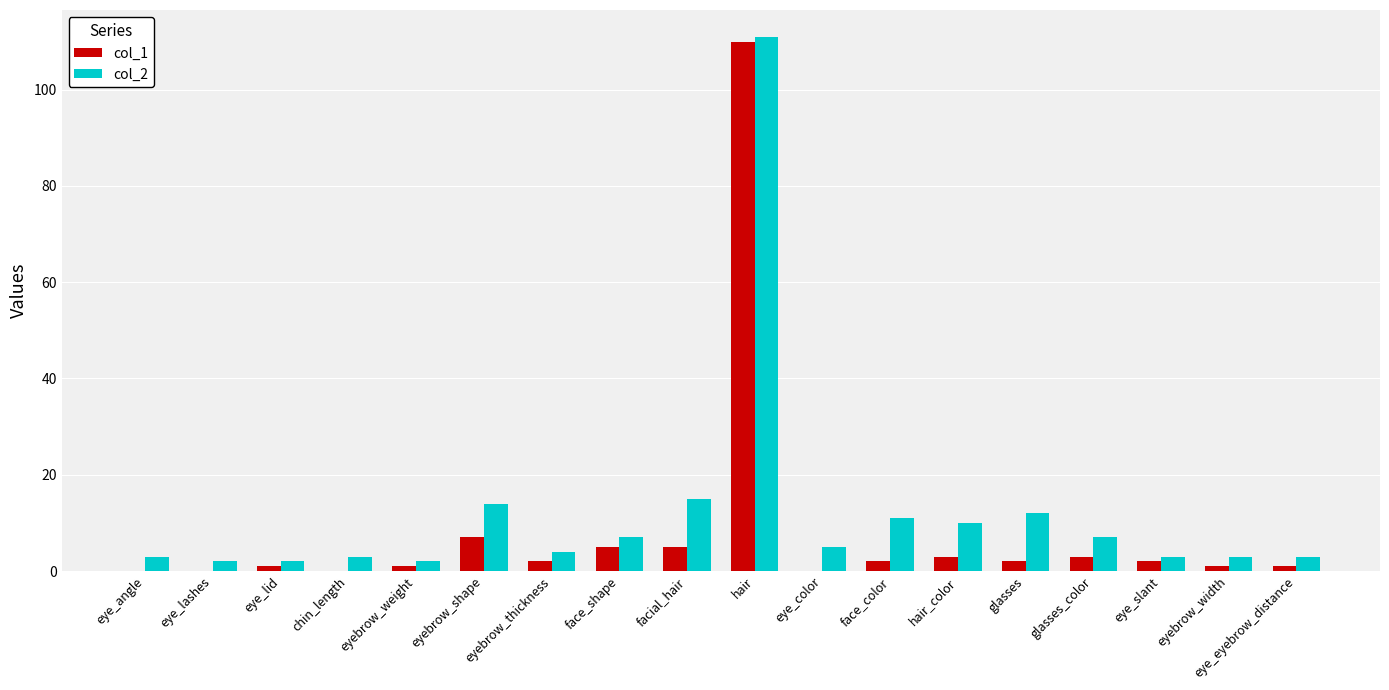

Is it true that col_2 equals 3 at chin_length?

True